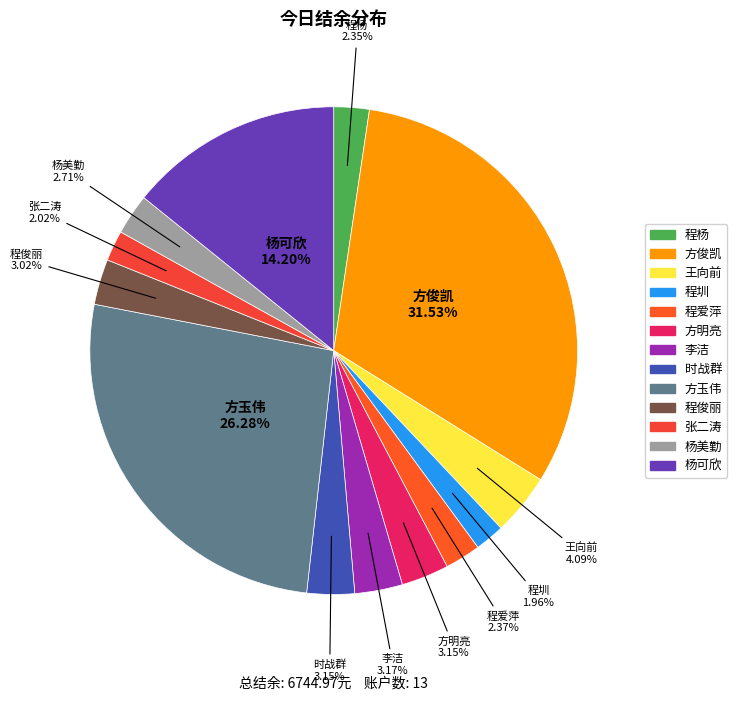

Which slice is the largest?

方俊凯